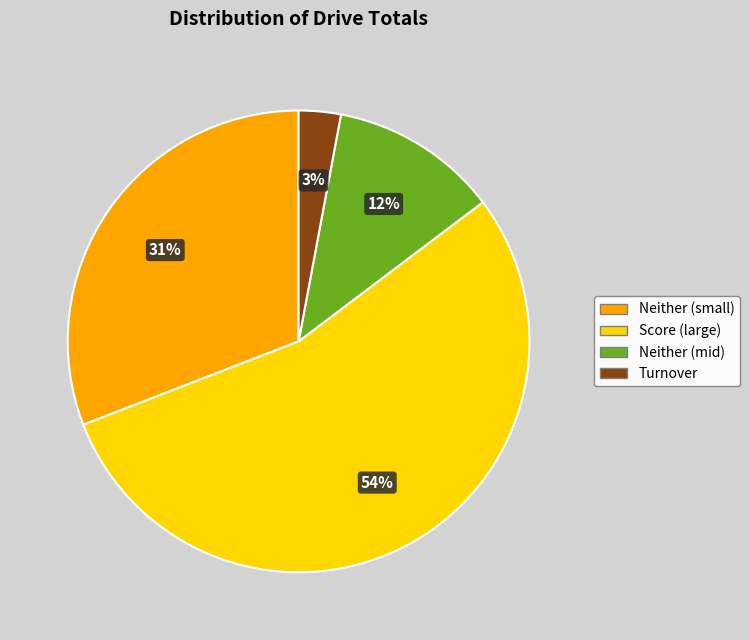

Is there any slice that represents more than half of the pie?

Yes